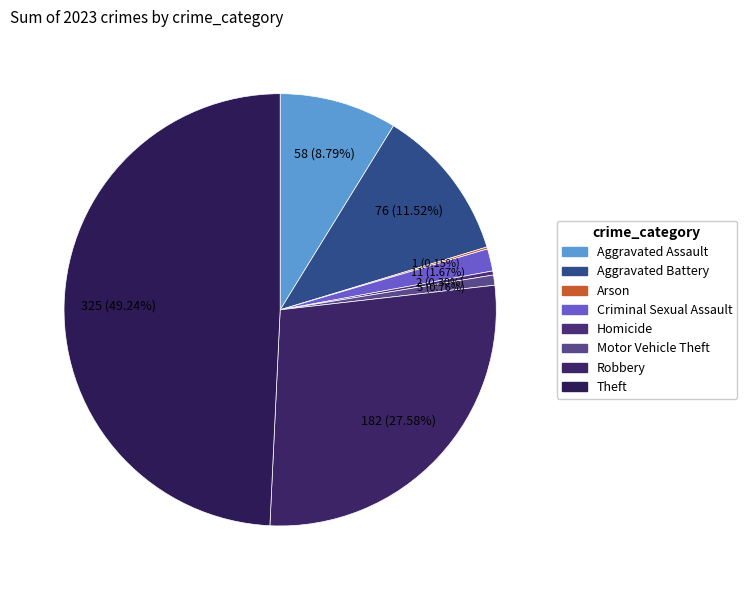

True or false: Aggravated Battery accounts for 12% of the total.

True